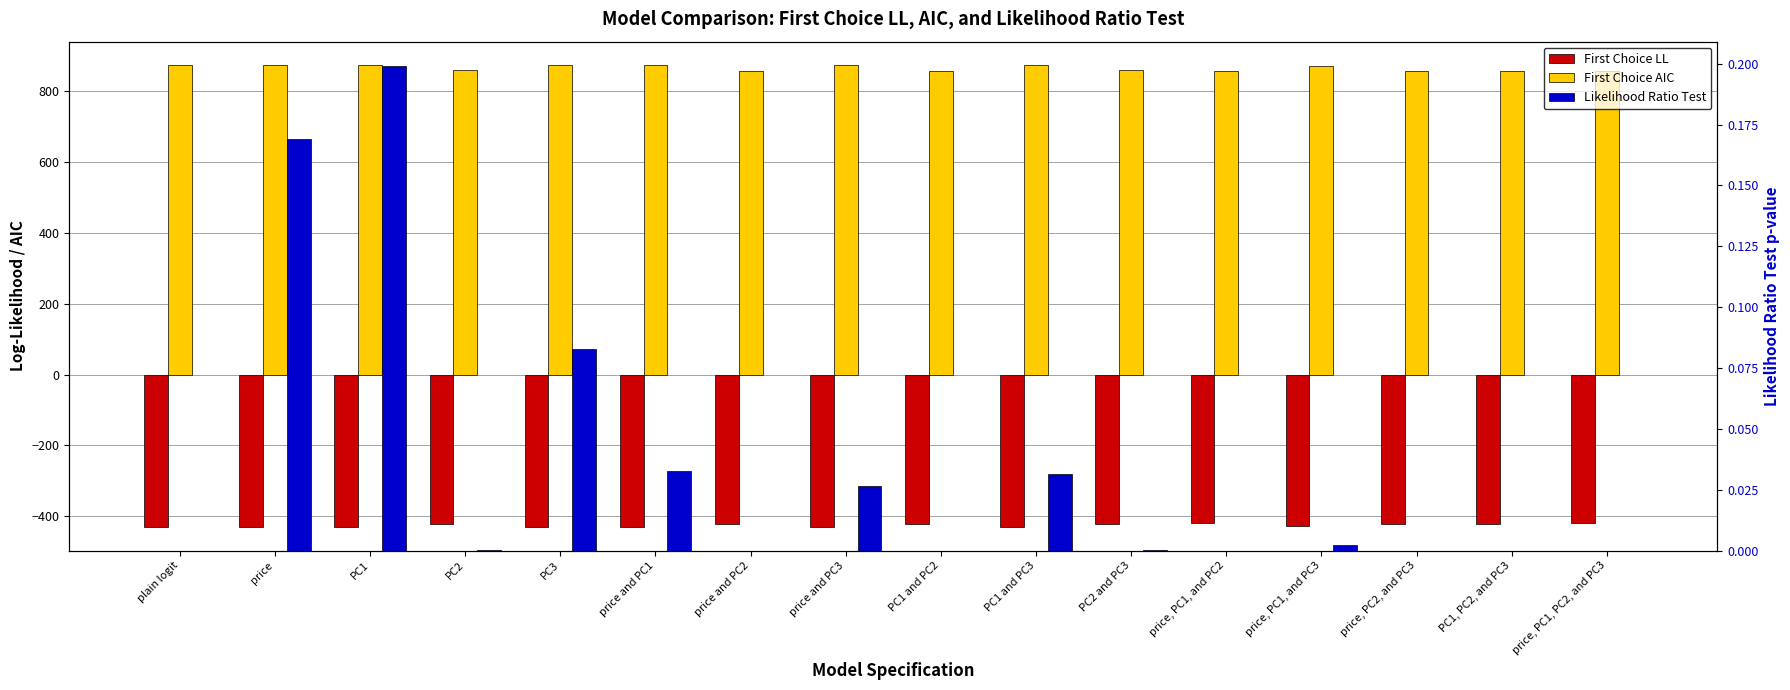

Are the bars horizontal?

No